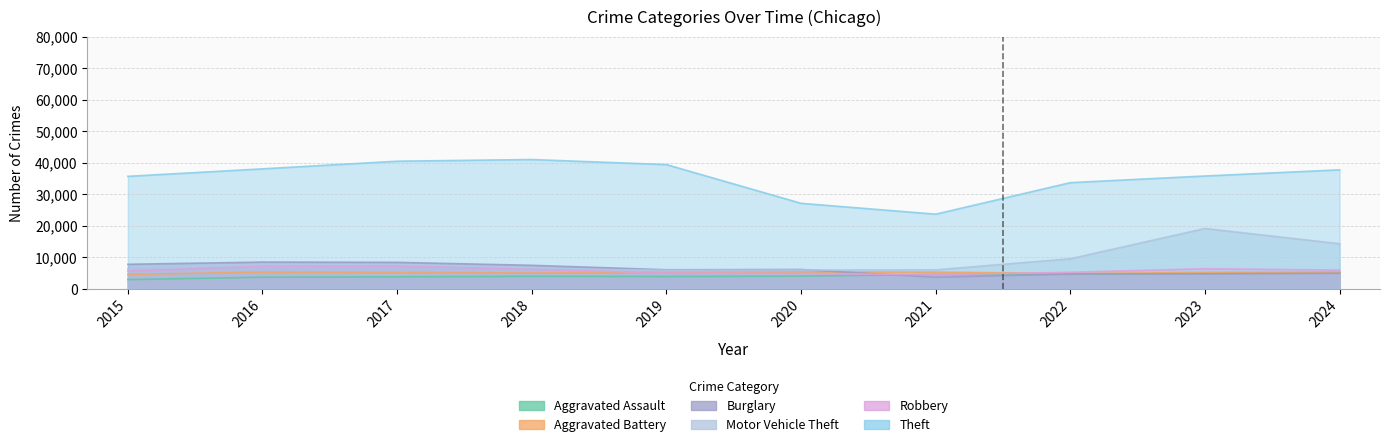

What is the difference between the maximum and minimum values in the Robbery series?

2751